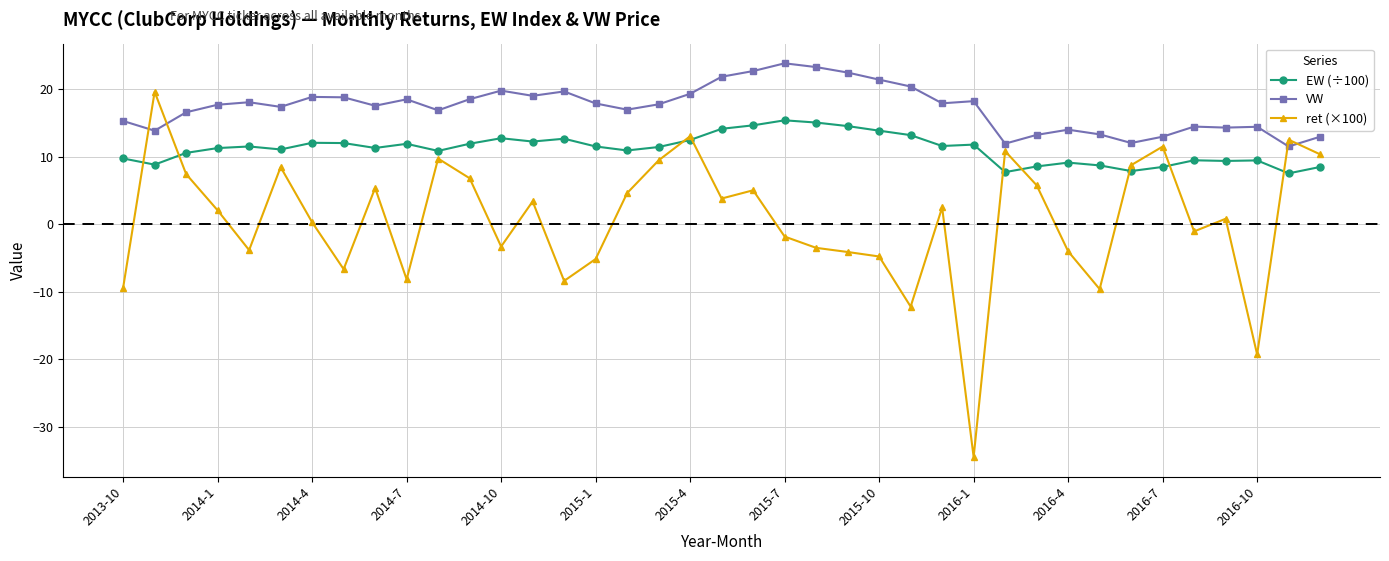

What is the minimum value for ret (×100)?

-34.5